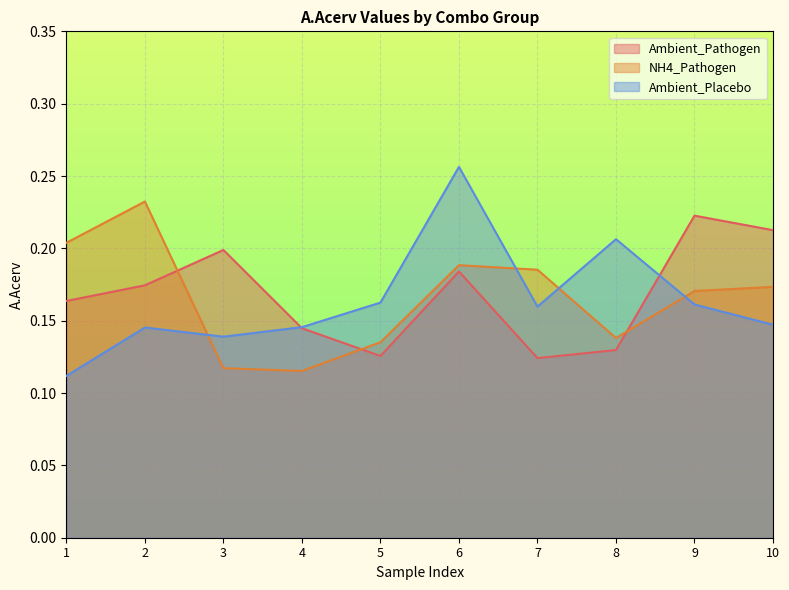

Which category has the lowest value in the Ambient_Placebo series?

1